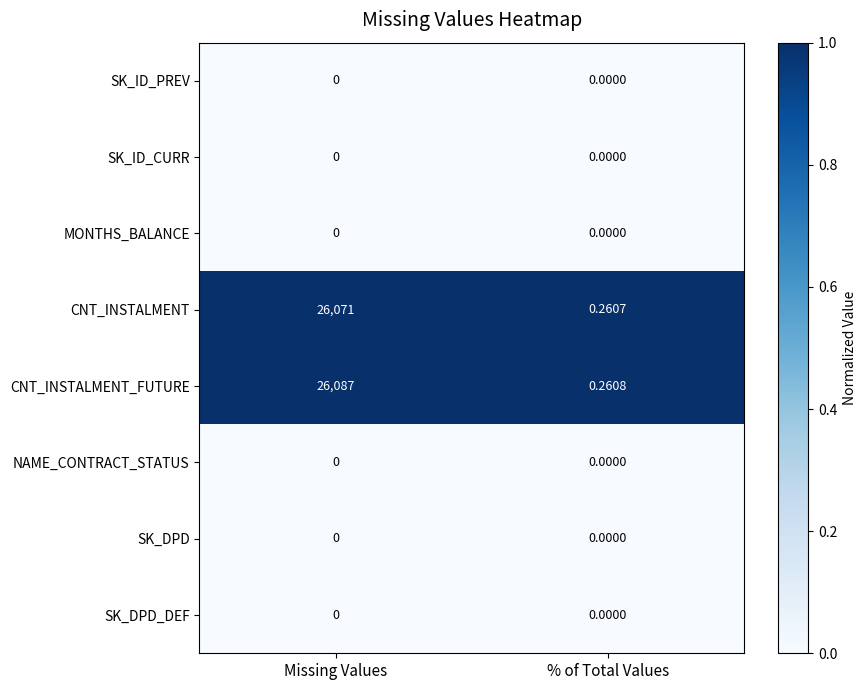

At which category is the sum across all series the highest?

Missing Values